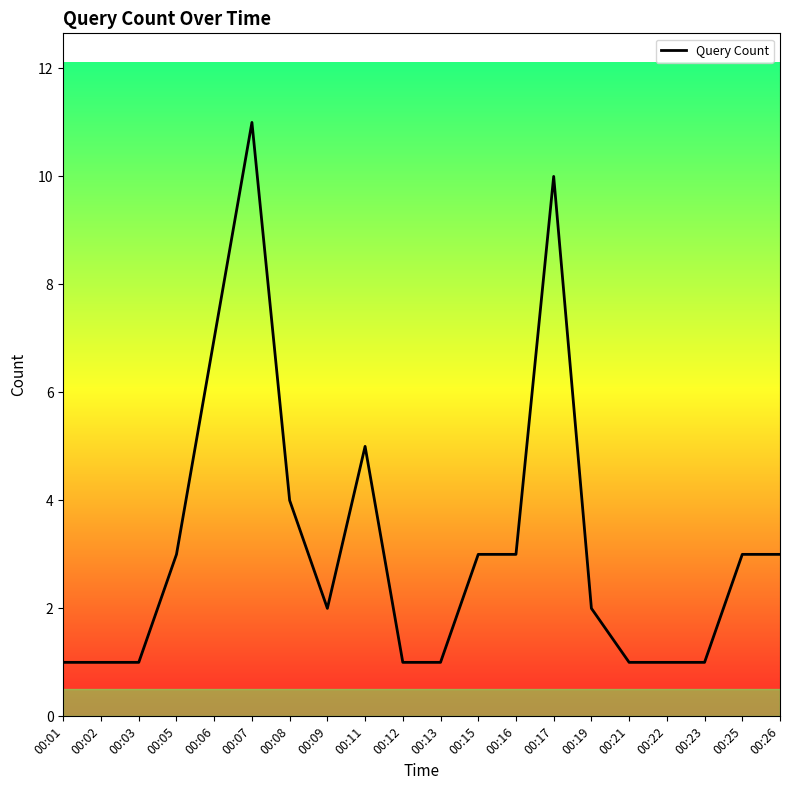

What is the average value?

3